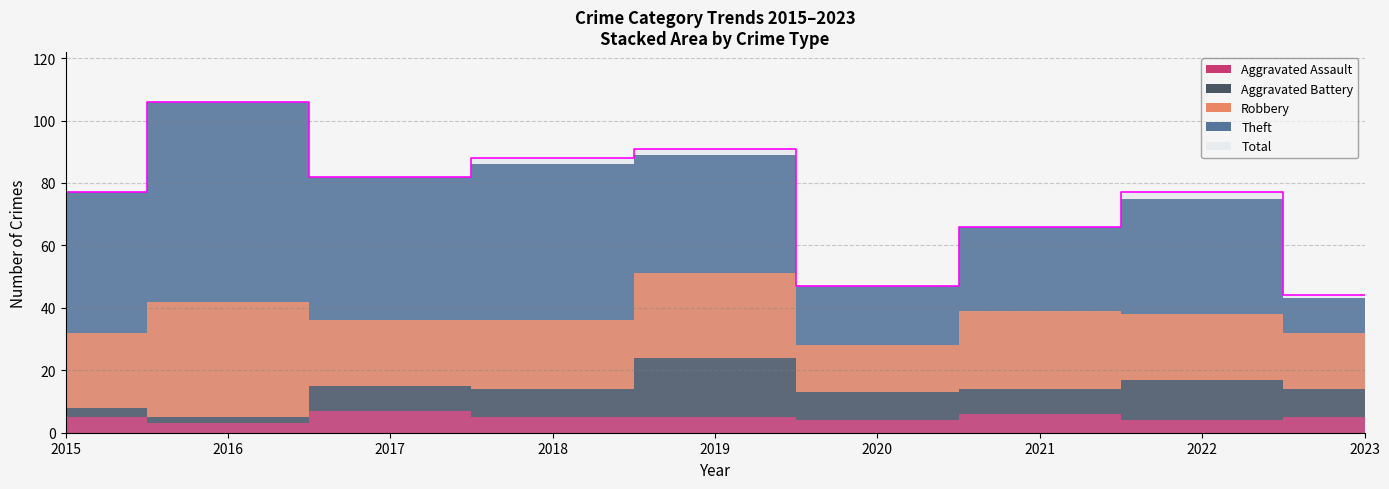

Reading left to right, list all the values displayed in this chart.

Aggravated Assault: 5	3	7	5	5	4	6	4	5
Aggravated Battery: 3	2	8	9	19	9	8	13	9
Robbery: 24	37	21	22	27	15	25	21	18
Theft: 45	64	46	50	38	19	27	37	11
Total: 77	106	82	88	91	47	66	77	44